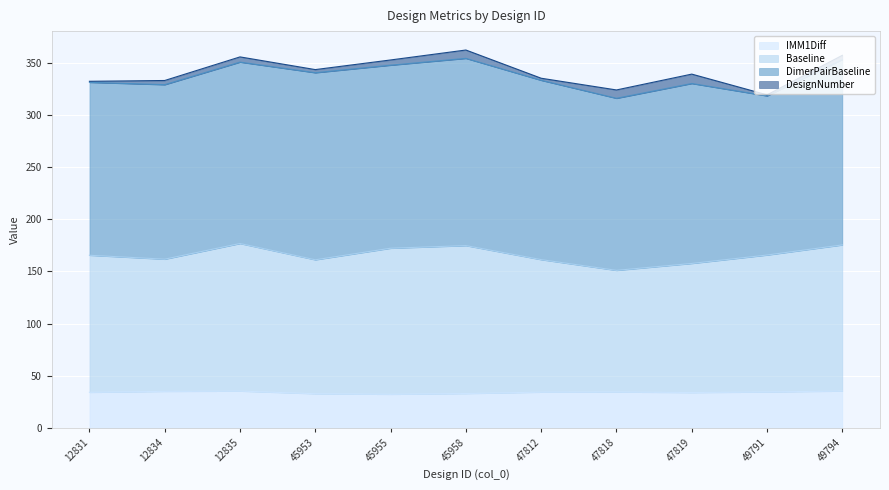

The value of IMM1Diff at 12831 is 19.7. True or false?

False